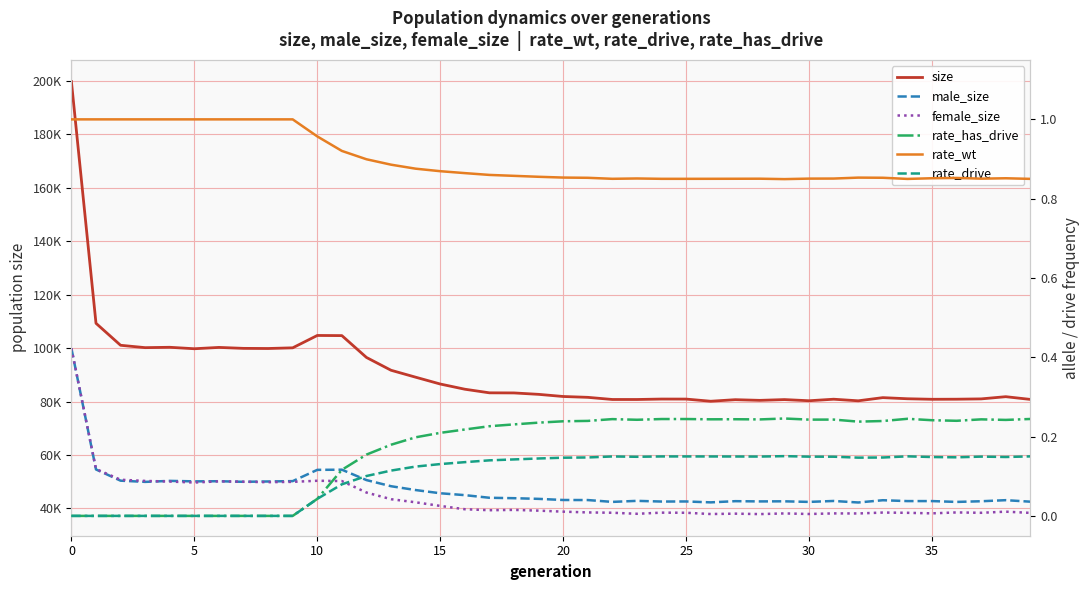

What is the maximum value for female_size?

99932.0